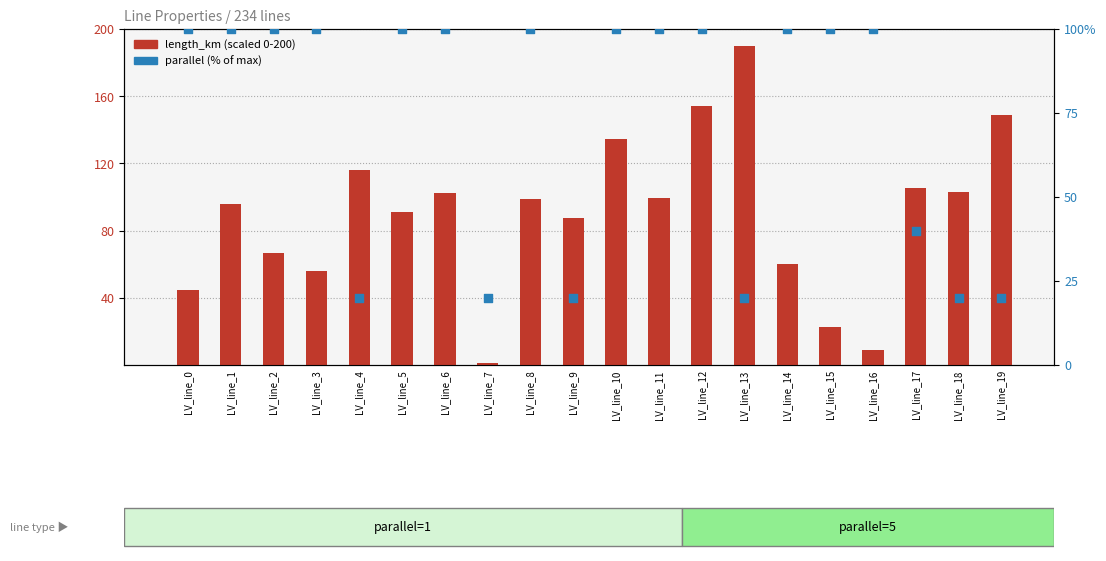

What is the total value across all series at LV_line_14?

160.3